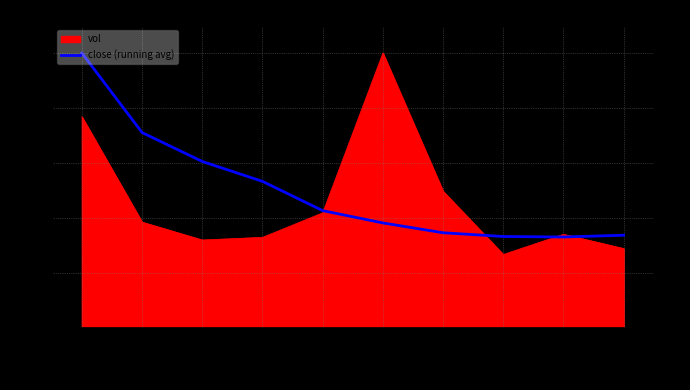

What is the difference between the maximum and minimum values?

67.0